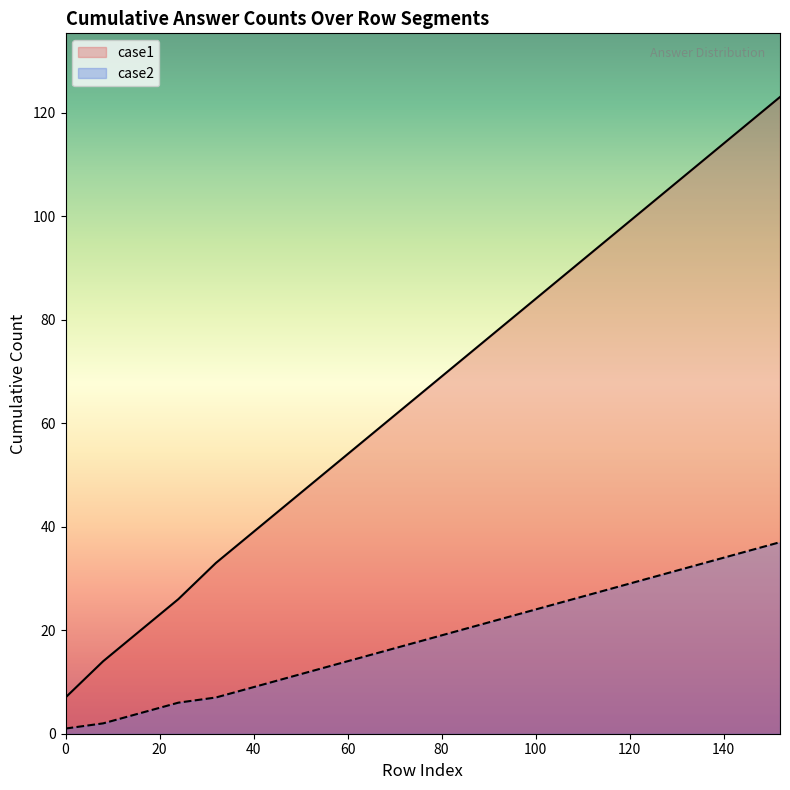

Between 88 and 152, which is larger?

152